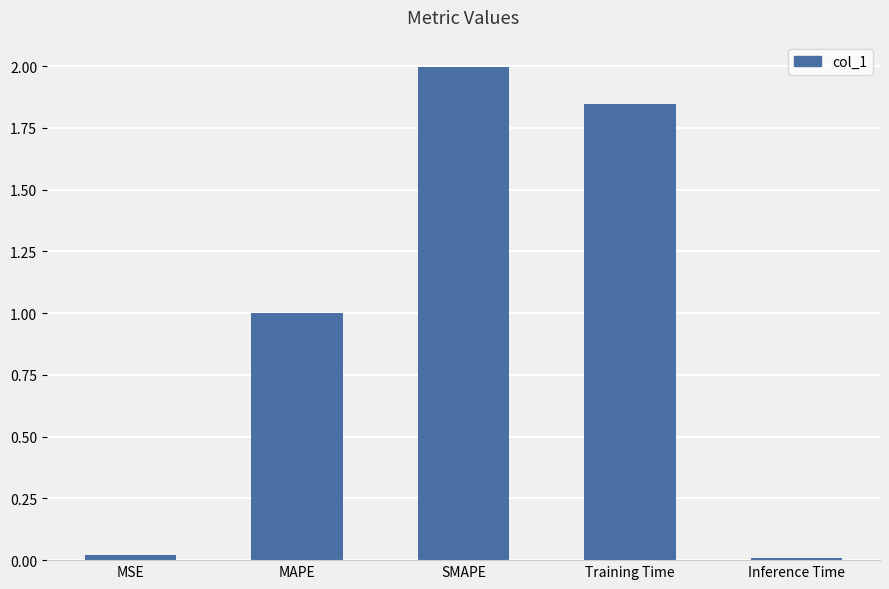

Between SMAPE and MSE, which is larger?

SMAPE